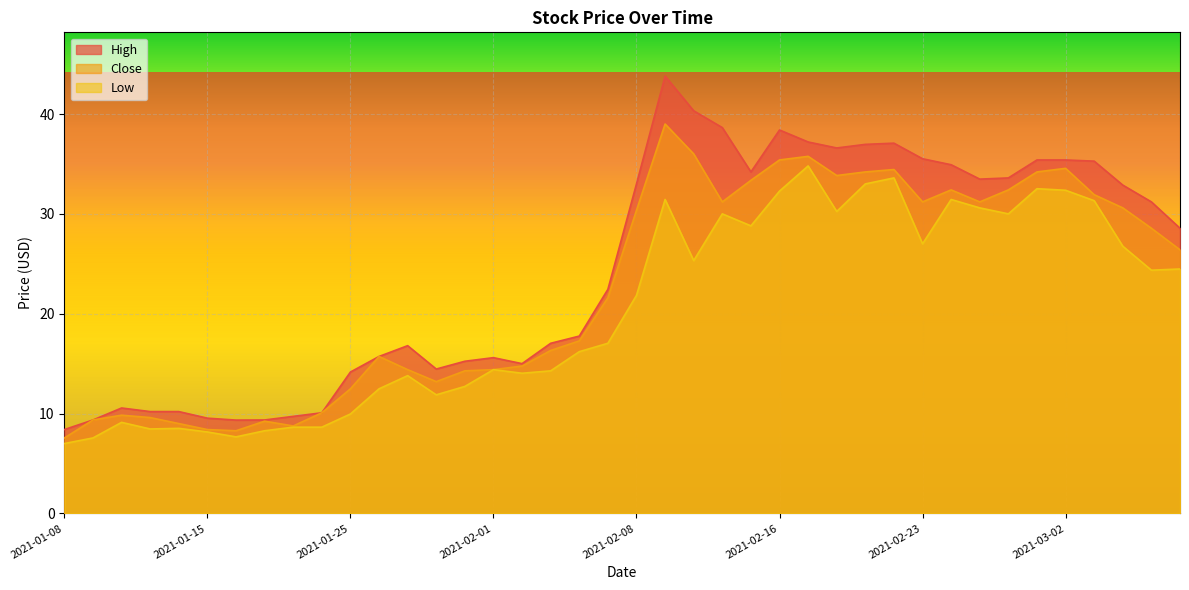

How many data points in Close are above 26?

20